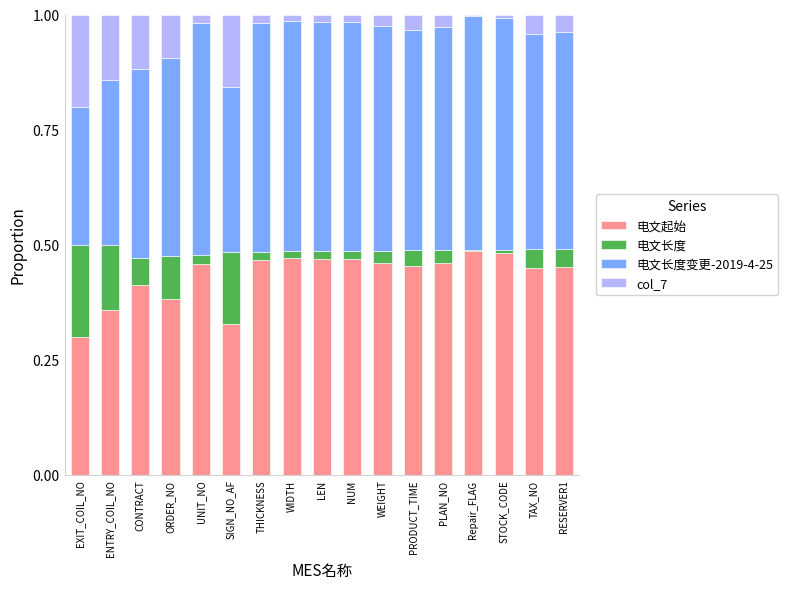

What is the sum of the 电文起始 values at ORDER_NO and WEIGHT?

0.8